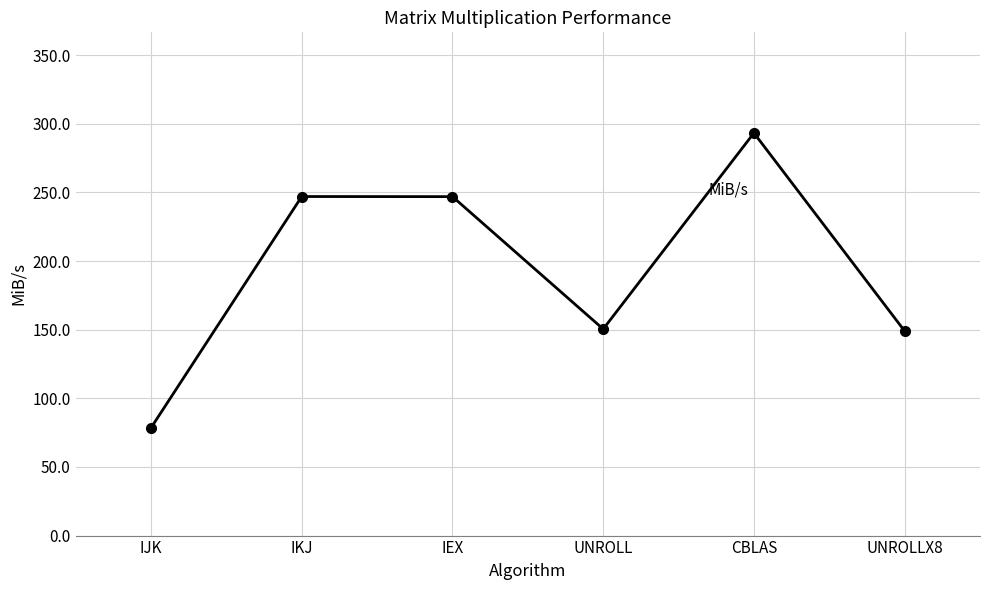

What is the approximate value at IJK?

78.5